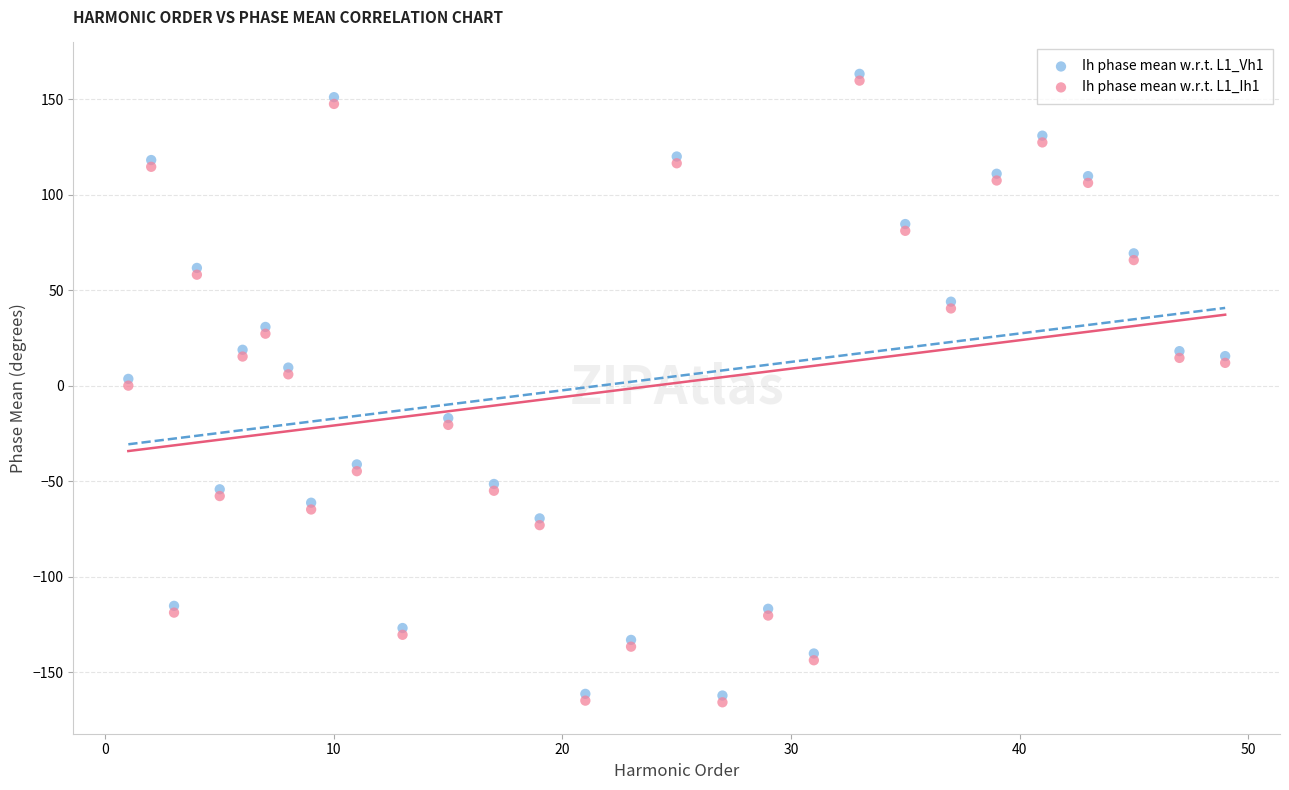

What are all the series names shown in the legend?

Ih phase mean w.r.t. L1_Vh1, Ih phase mean w.r.t. L1_Ih1